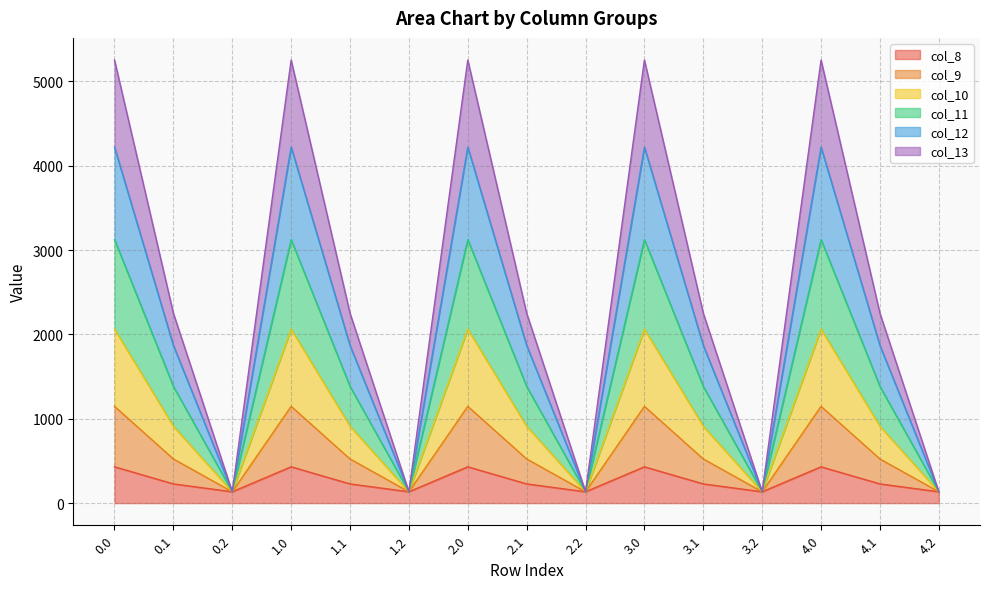

Where is the first local maximum for col_13?

1.0